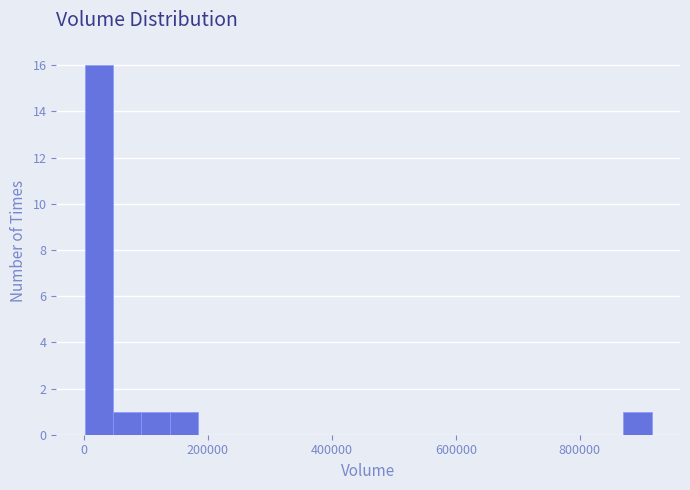

Read against the x-axis, roughly where is the centre of the tallest bar?

20000